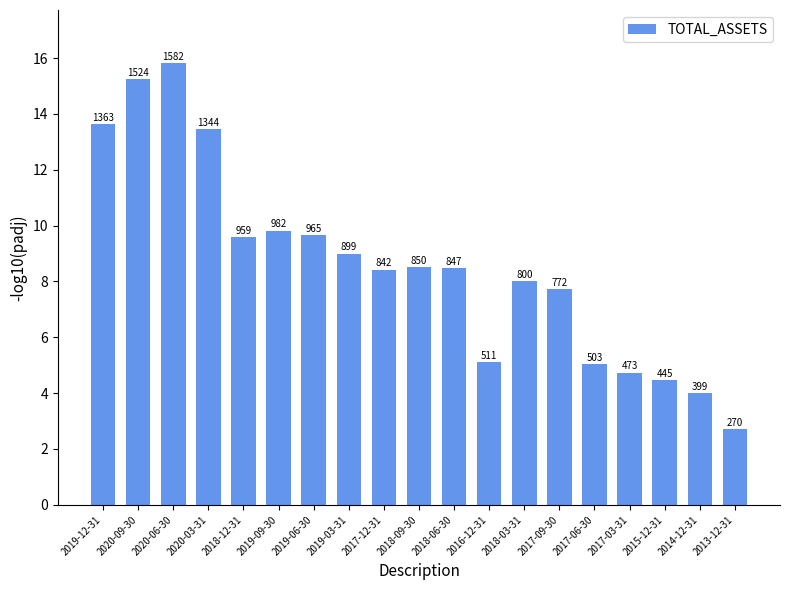

Are the bars horizontal?

No